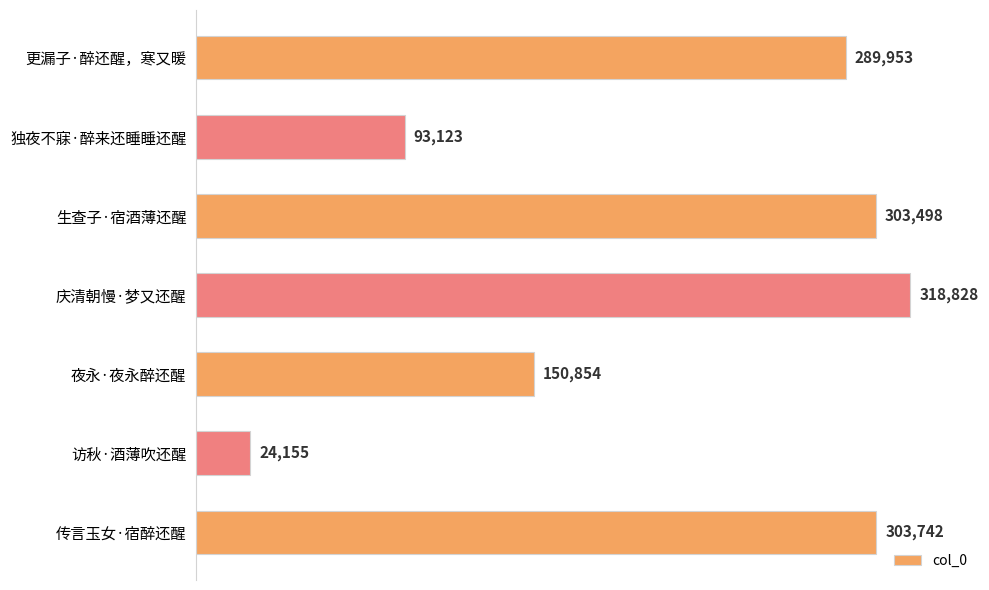

Reading top to bottom, what are all the values shown in this chart?

289953	93123	303498	318828	150854	24155	303742